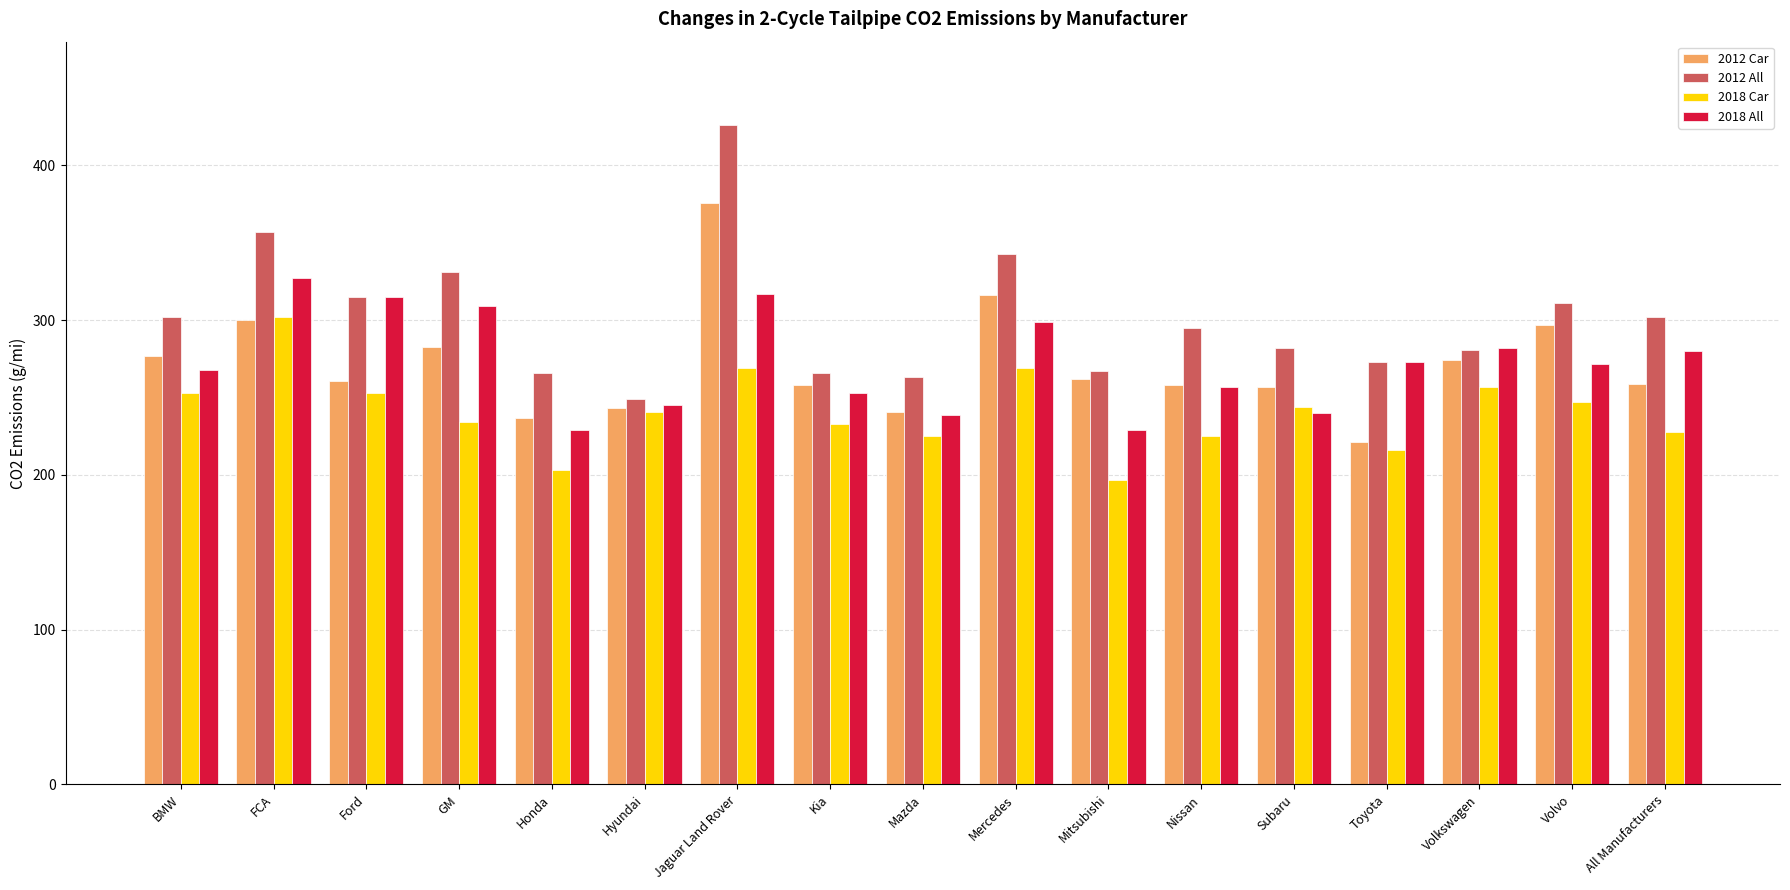

Which series has the widest spread of values?

2012 All